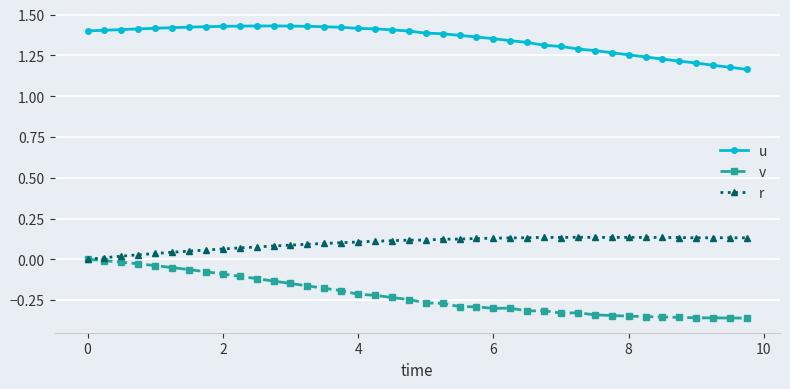

Rank the series by their maximum value, from lowest to highest.

v, r, u